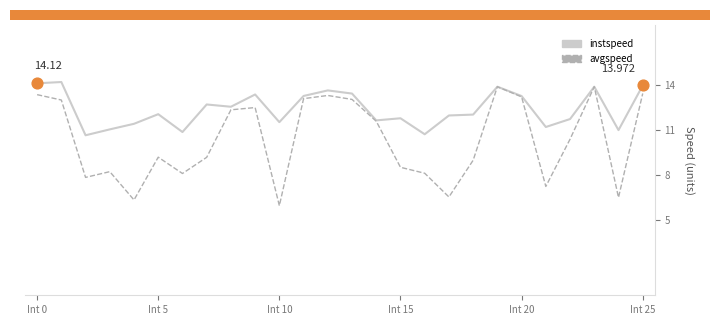

Which series has the largest total across all categories?

instspeed